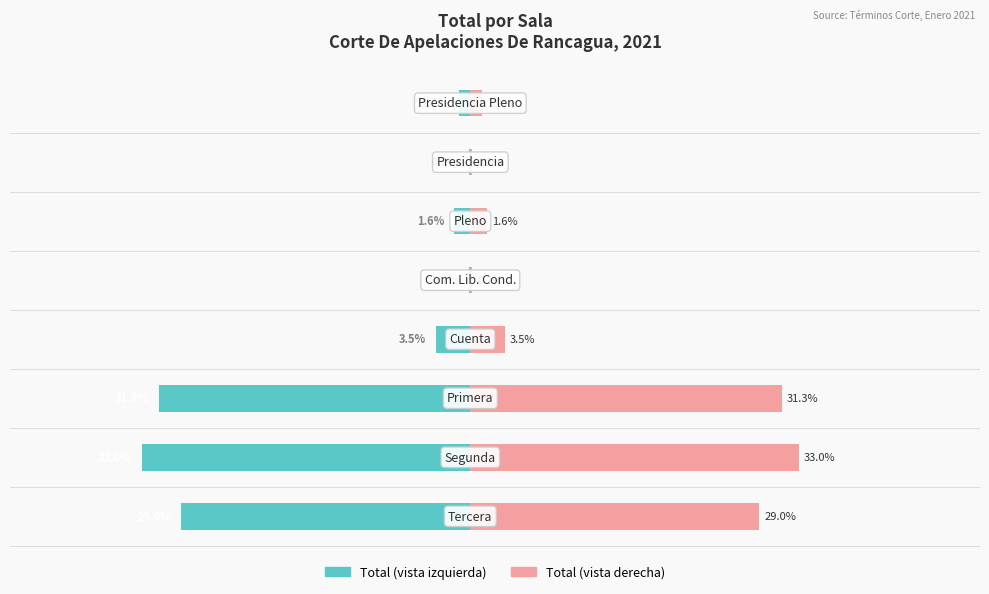

At how many categories does at least one series exceed 14?

3